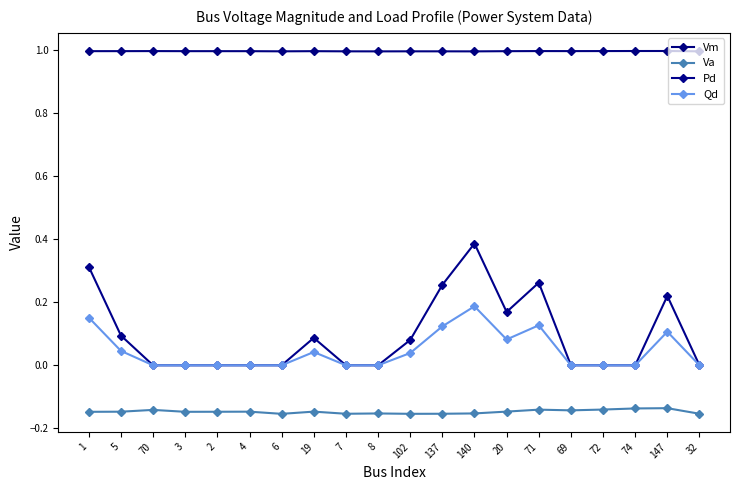

What is the value of the Qd point at the 1st from the left?

0.2